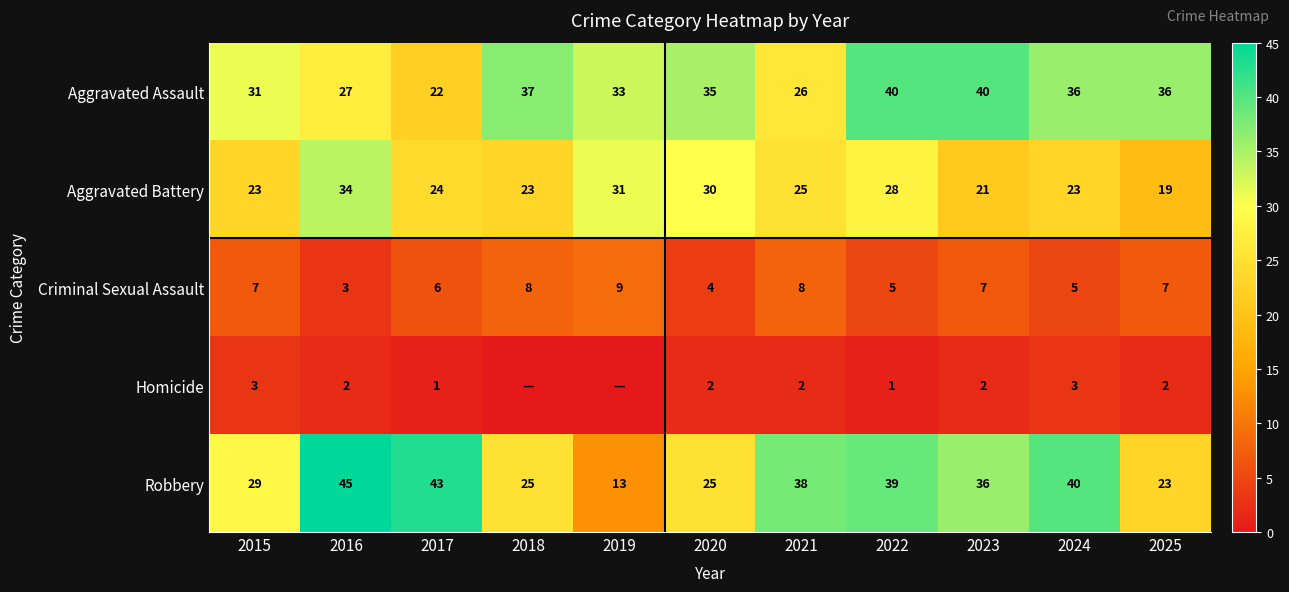

What is the difference between the maximum and minimum values in the Criminal Sexual Assault series?

6